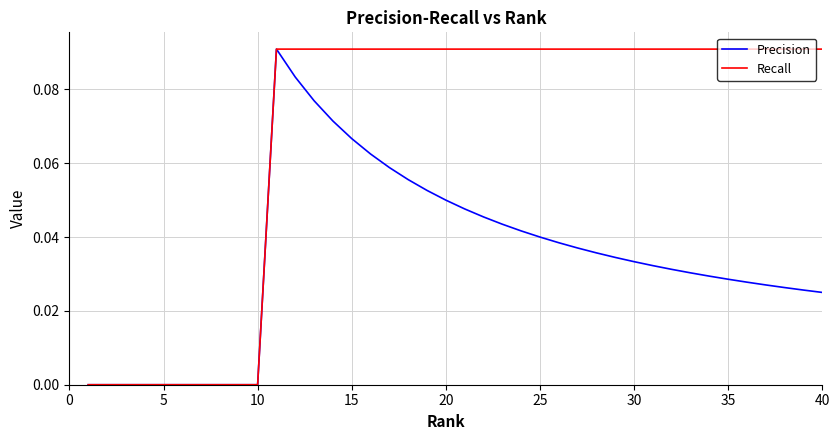

Which series has the largest total across all categories?

Recall